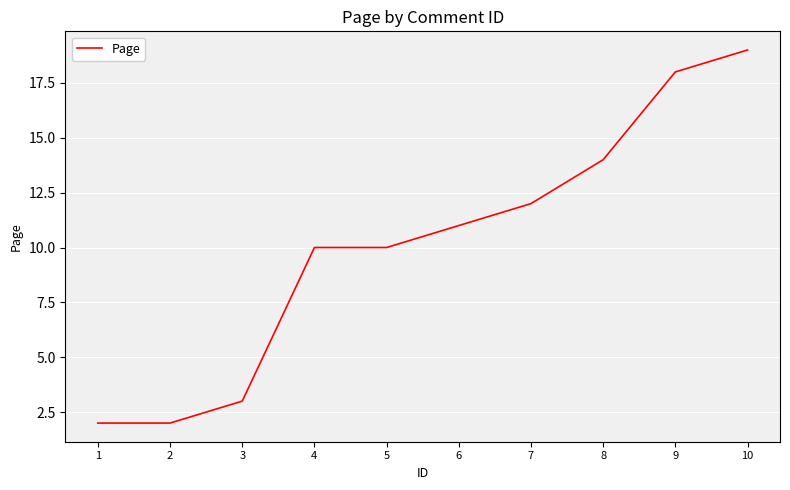

Reading left to right, list all the values displayed in this chart.

1=2	2=2	3=3	4=10	5=10	6=11	7=12	8=14	9=18	10=19